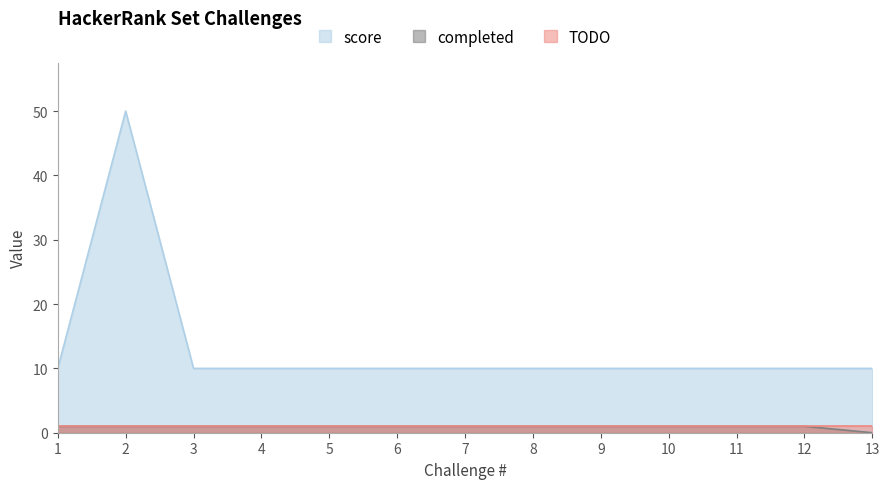

Rank the categories by completed value from lowest to highest.

13, 1, 2, 3, 4, 5, 6, 7, 8, 9, 10, 11, 12